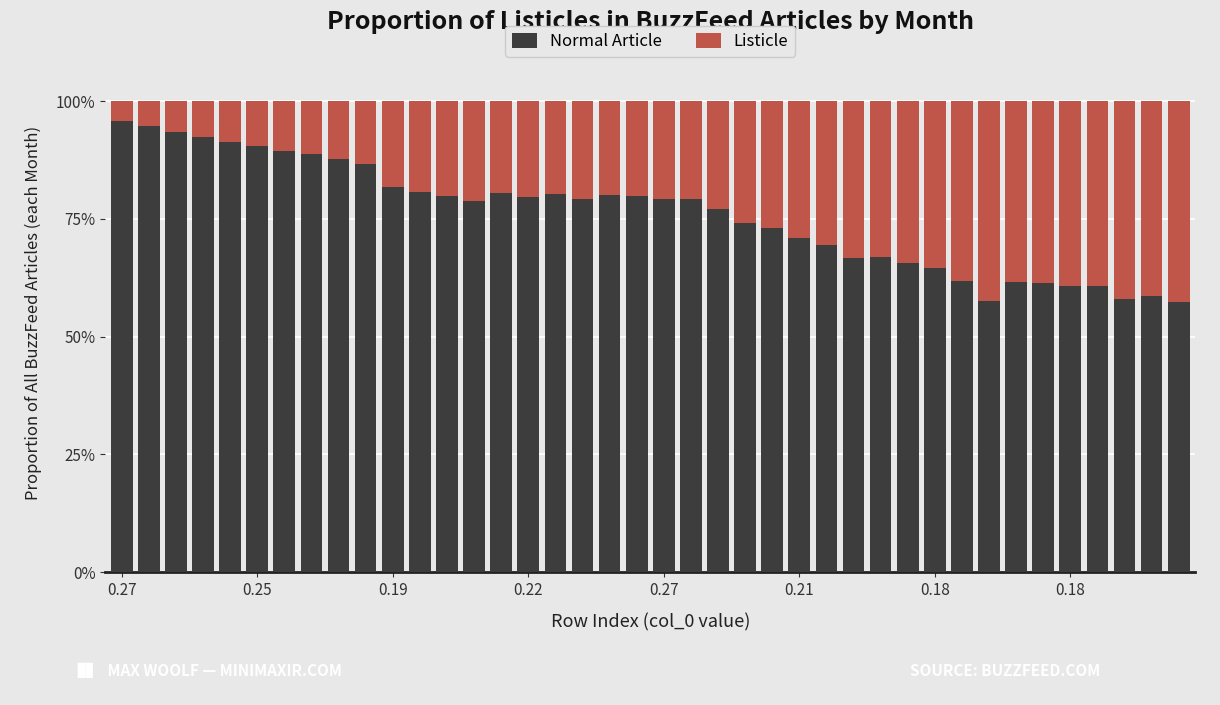

What is the average value of the Listicle series?

0.2